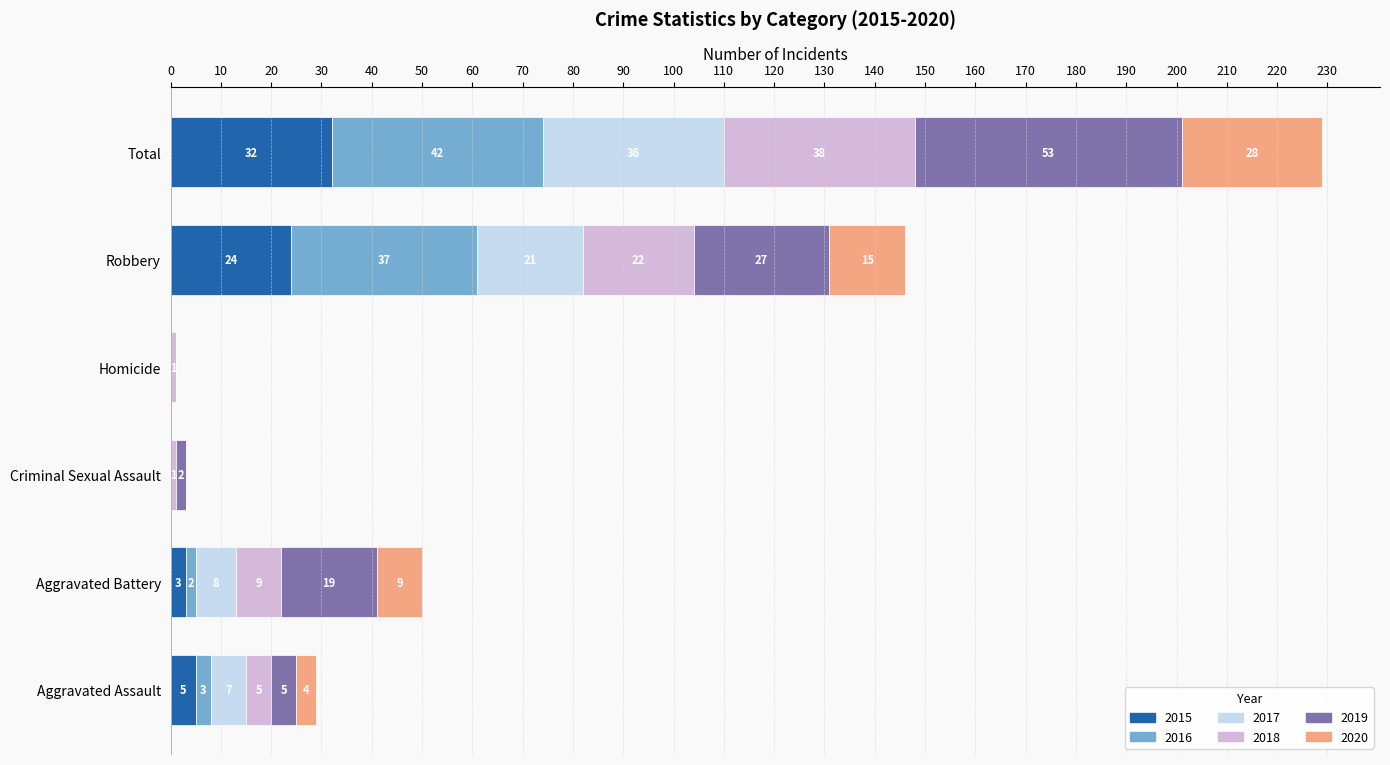

Count the number of data series in this chart.

6